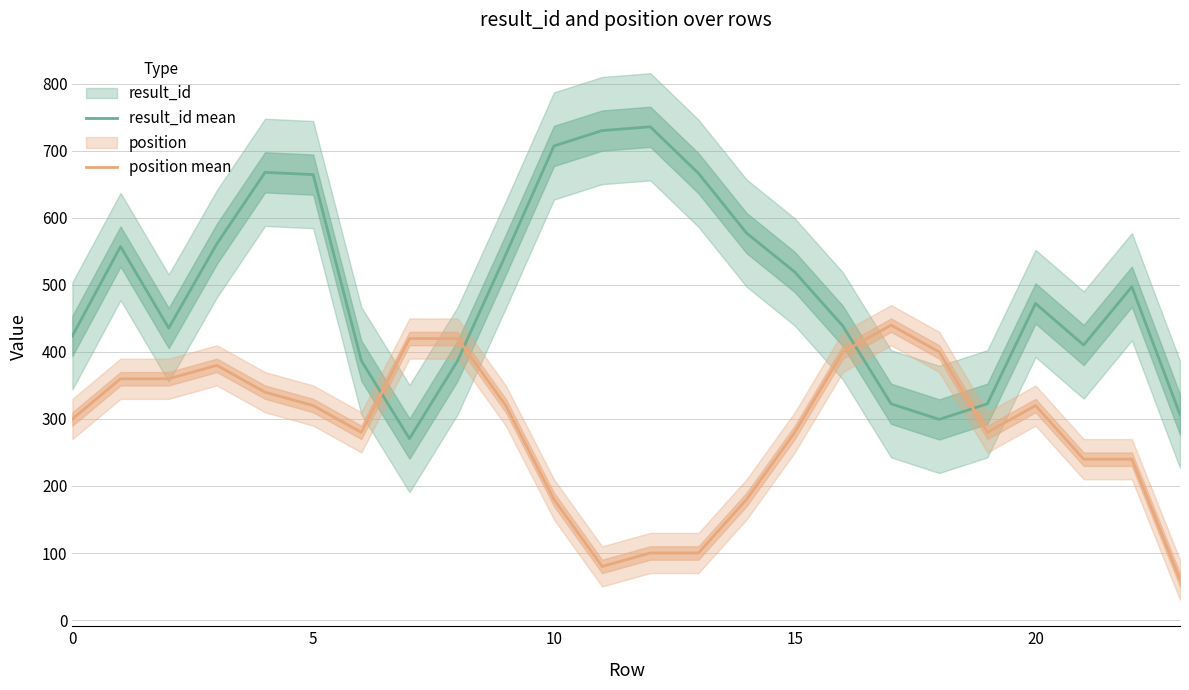

At how many categories does at least one series exceed 335?

22